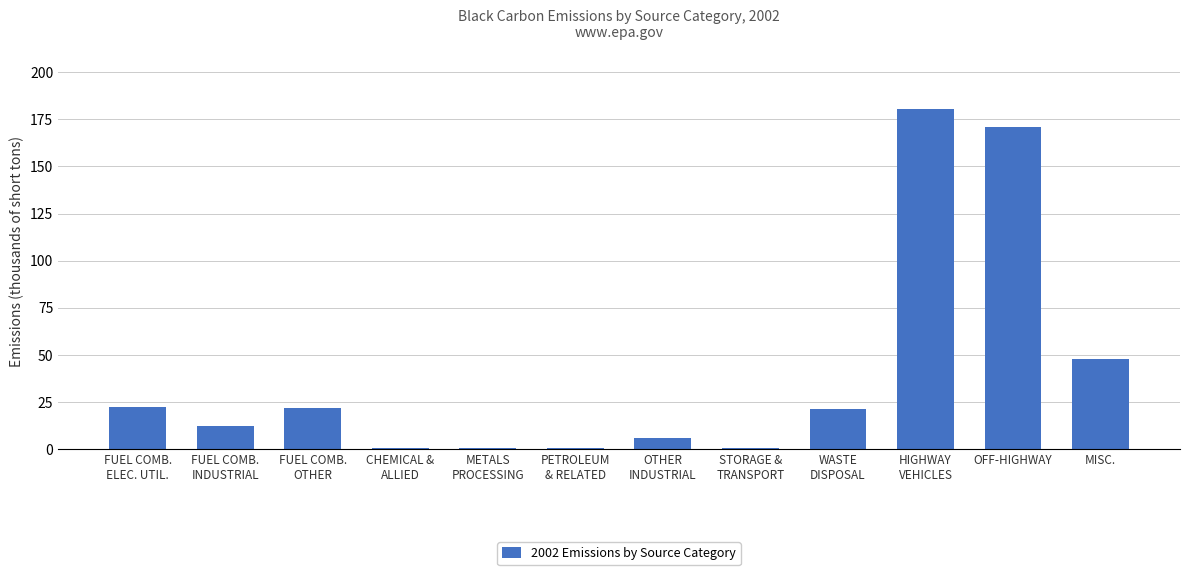

What is the sum of all values?

484.9